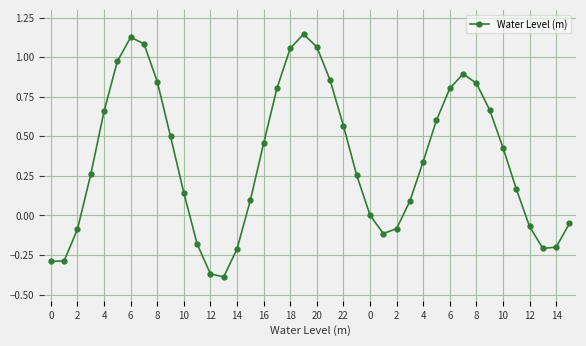

How many interior local peaks (higher than both neighbors) does the data have?

3